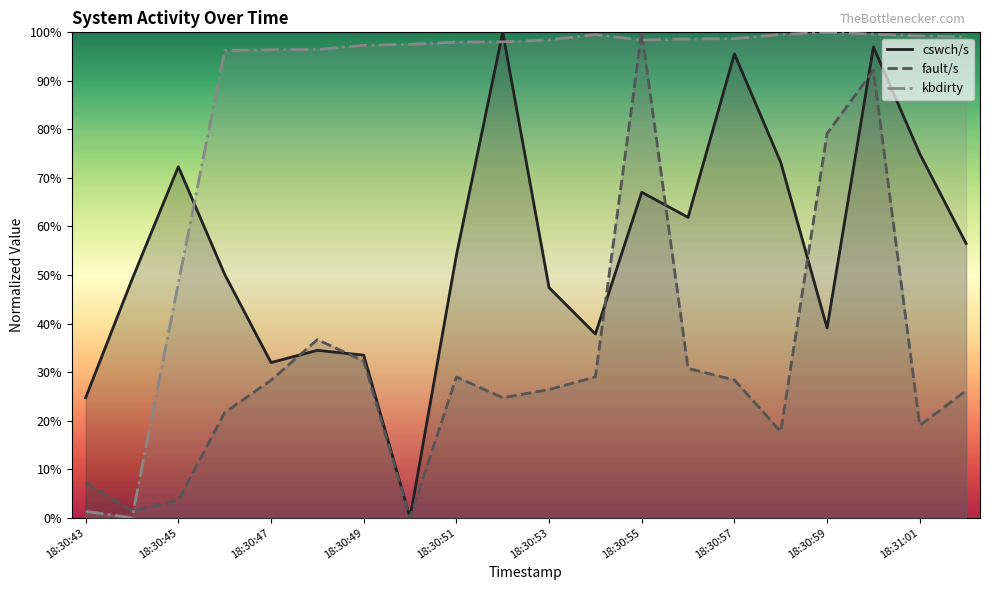

True or false: cswch/s and kbdirty intersect in this chart.

True